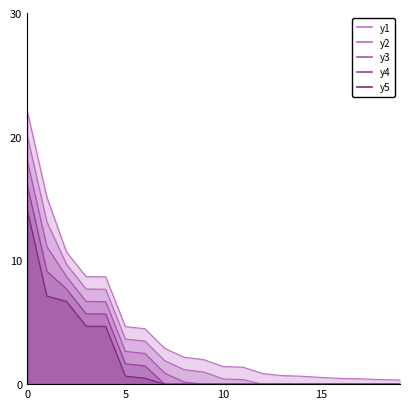

What is the spread (max minus min) of values at 15?

0.5